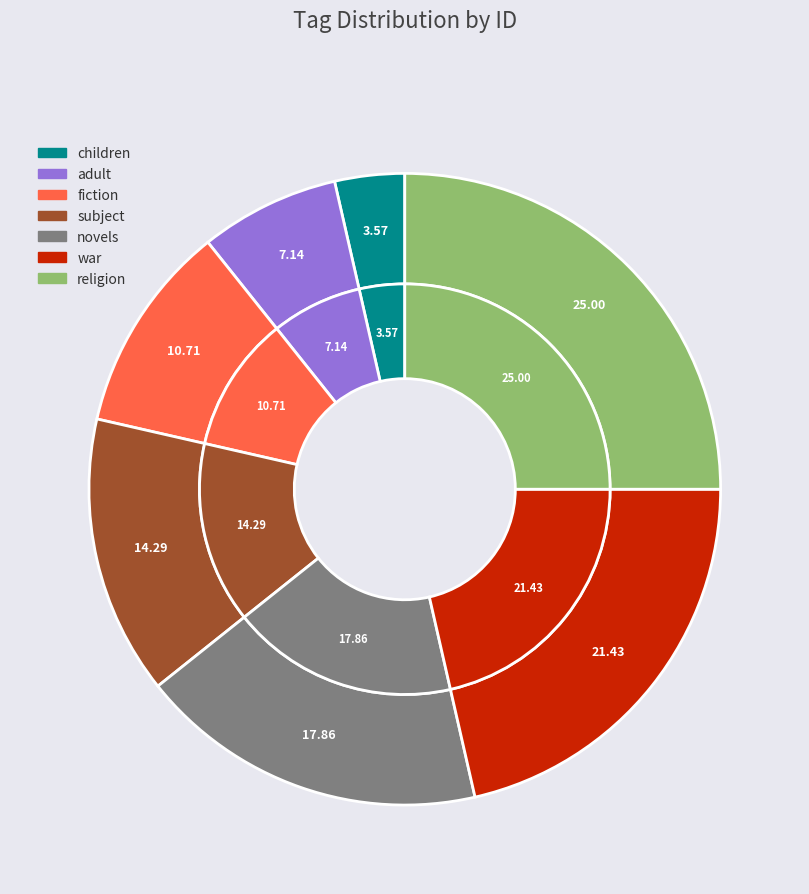

The children slice represents 16% of the pie. True or false?

False